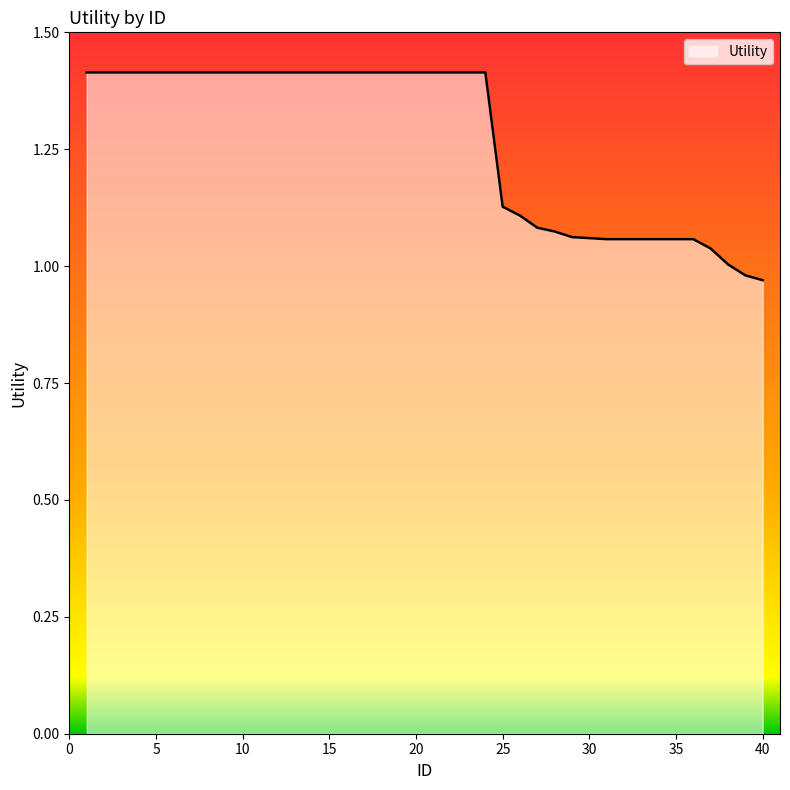

What is the greatest value displayed?

1.4